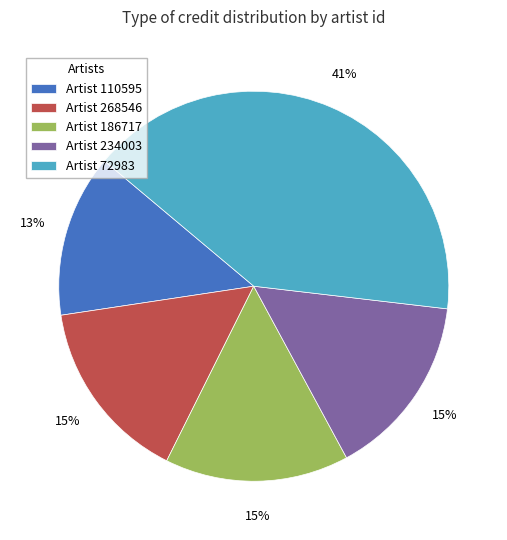

The Artist 186717 slice represents 5% of the pie. True or false?

False